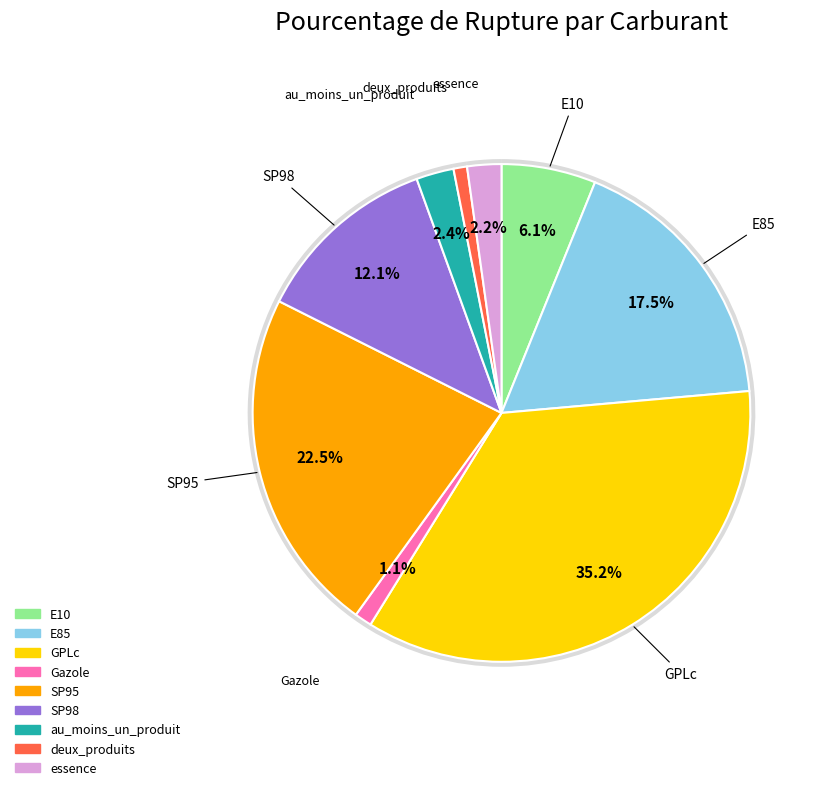

To the nearest percent, what is the average slice percentage?

11%